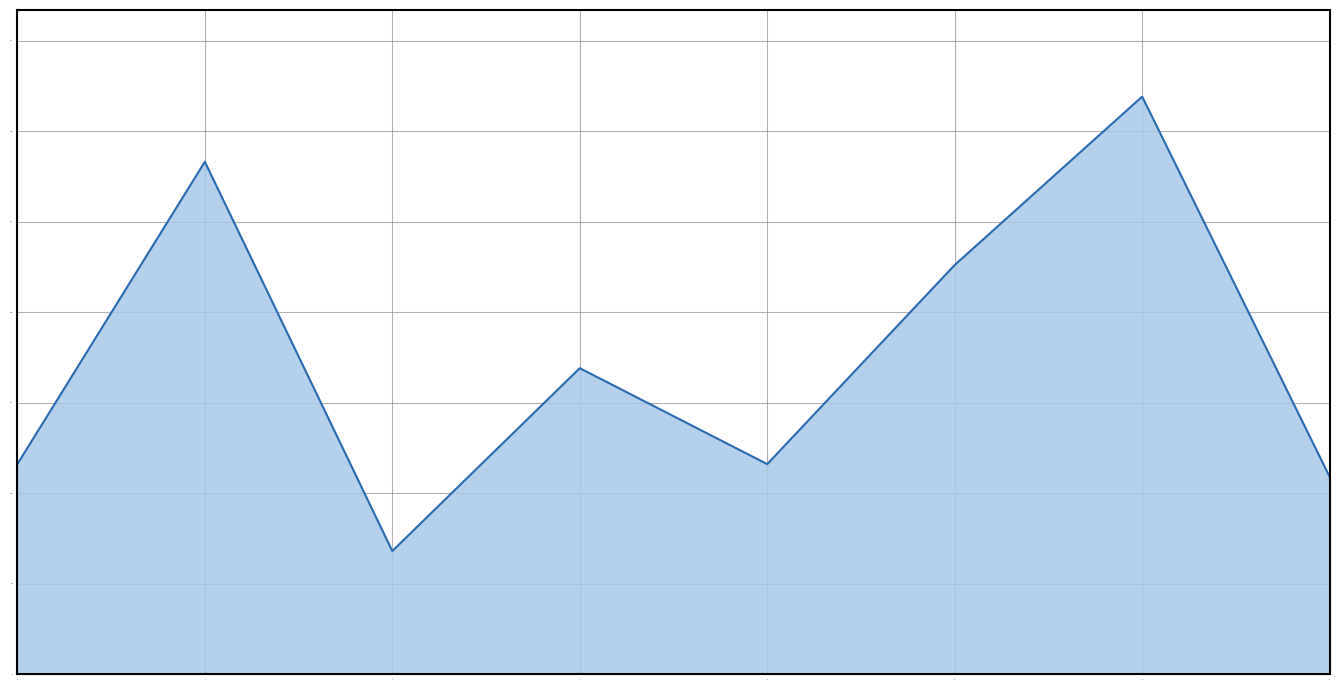

How many lines are shown in the chart?

1